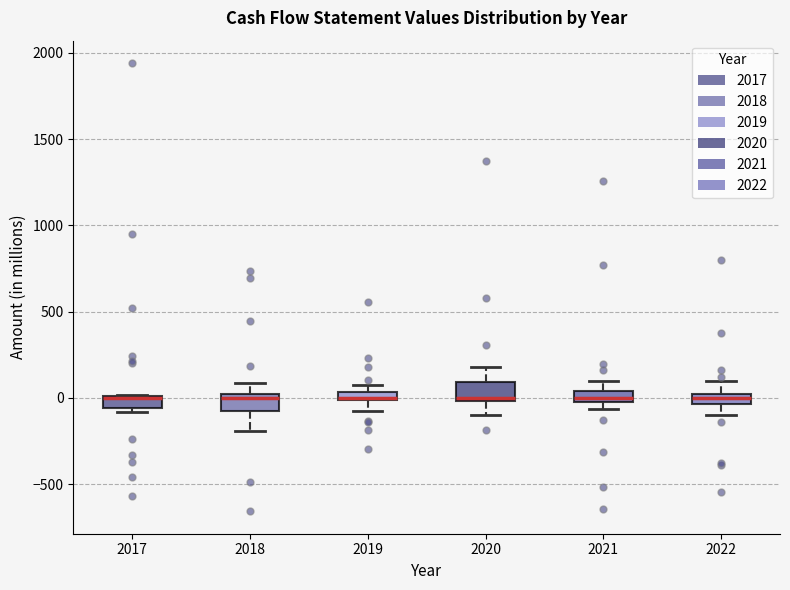

Where does the upper whisker of the box at x = 2022 end on the y-axis? The values are not printed on the chart, so give them approximately, as read against the axis.

100